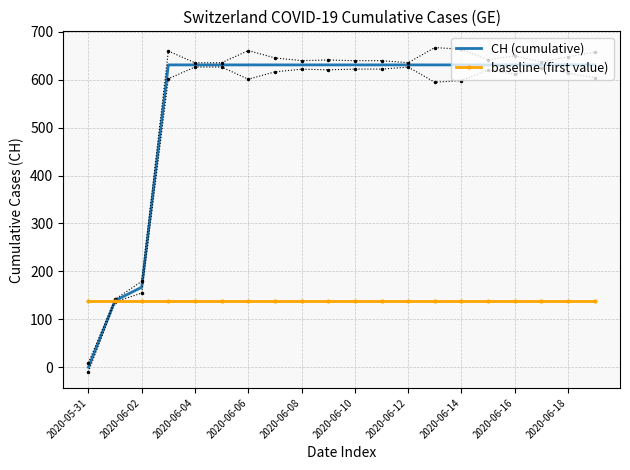

True or false: CH (cumulative) has a value of 0 at 2020-05-31.

True